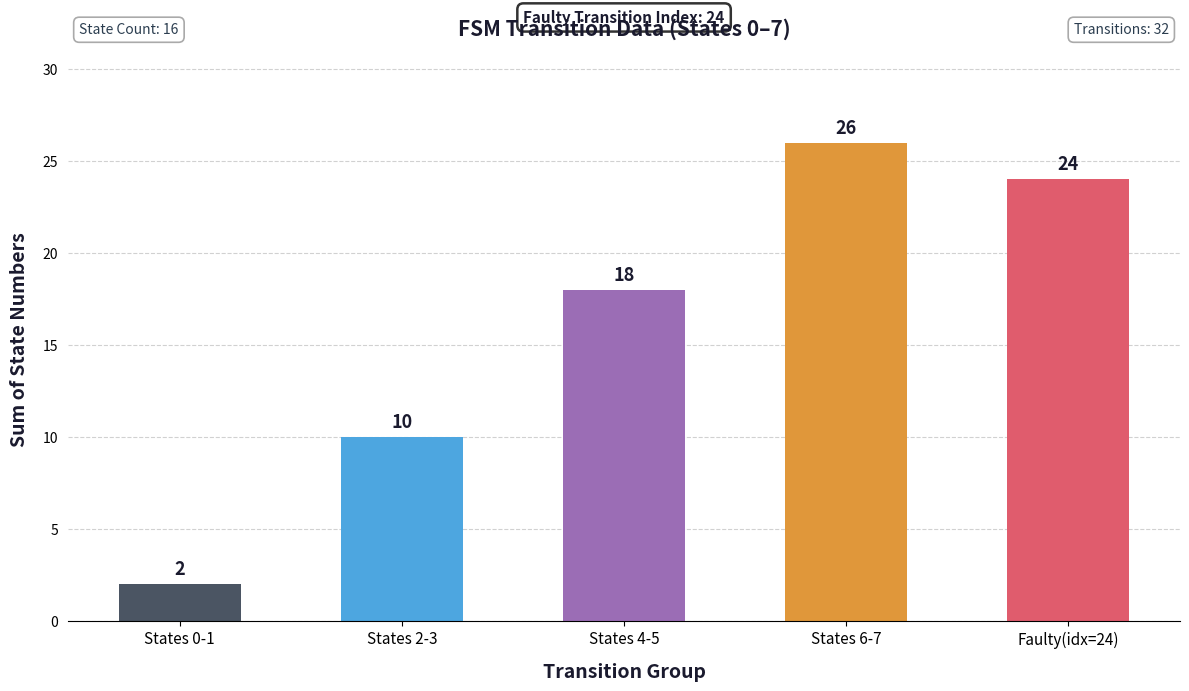

Rank the categories by value from lowest to highest.

States 0-1, States 2-3, States 4-5, Faulty(idx=24), States 6-7